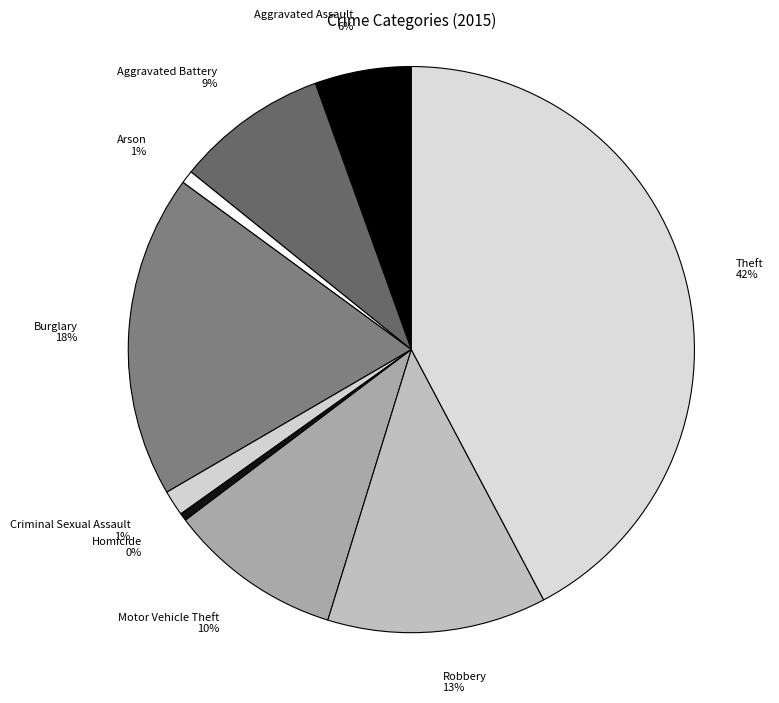

Do Theft and Robbery together represent more than half of the pie?

Yes